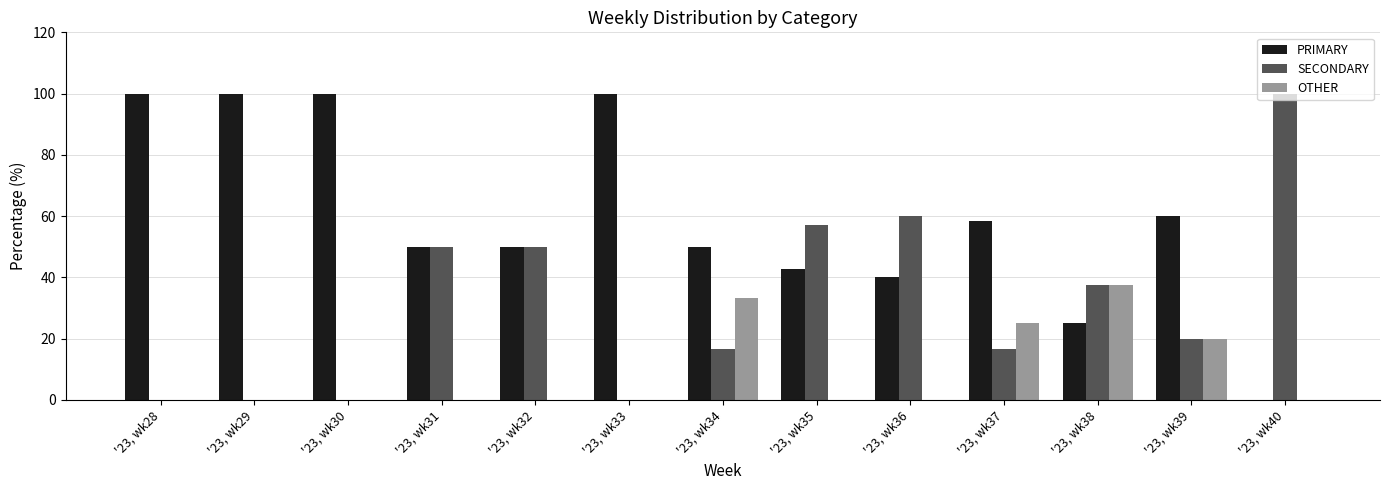

How many groups of bars are there?

13